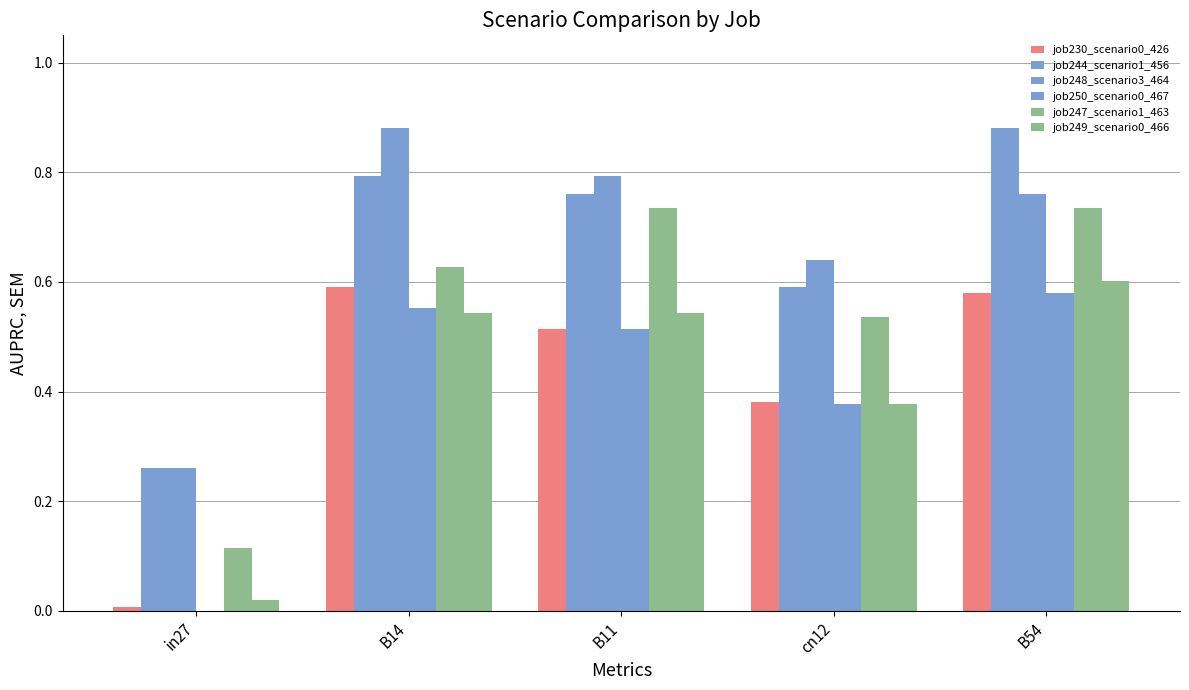

Is it true that job230_scenario0_426 equals 0.6 at B14?

True